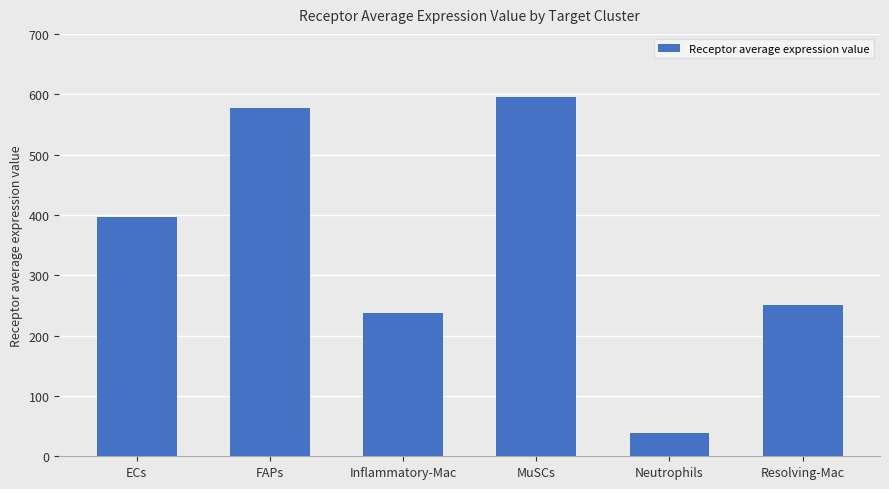

At which label does the data first exceed 396?

ECs